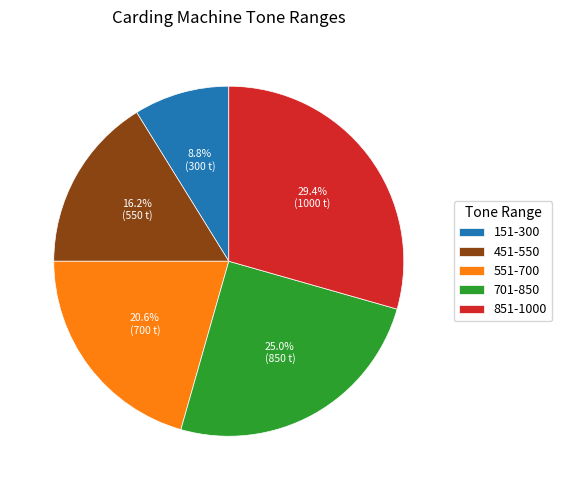

What percentage is the 151-300 slice, to the nearest percent?

9%